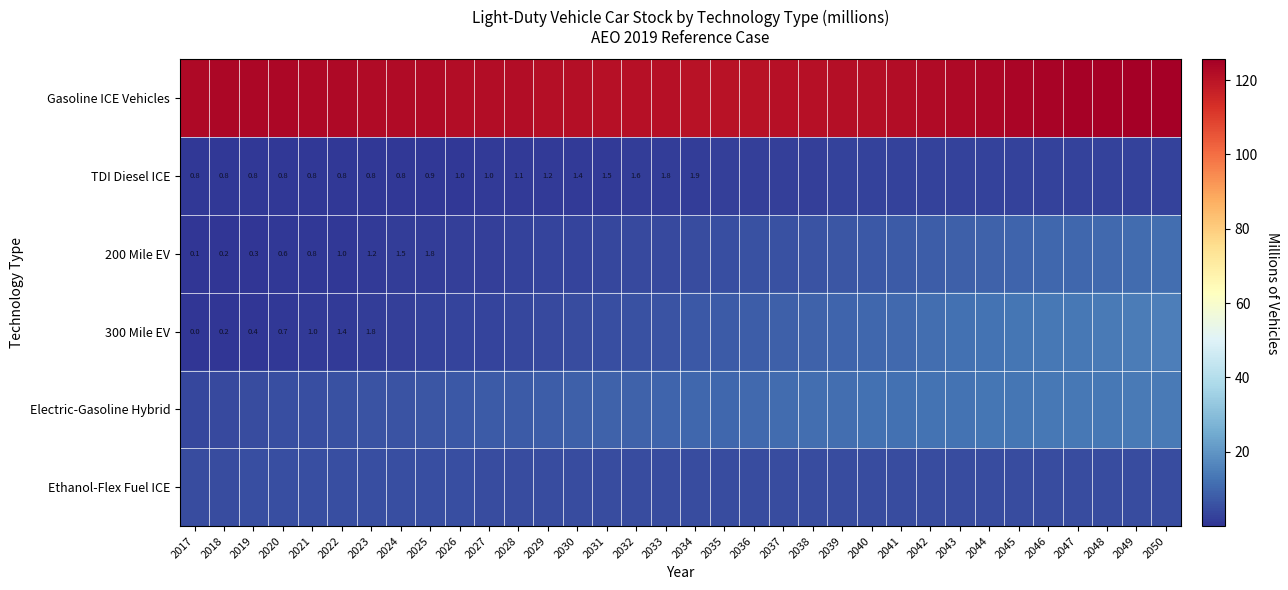

What is the maximum value for 200 Mile EV?

11.6